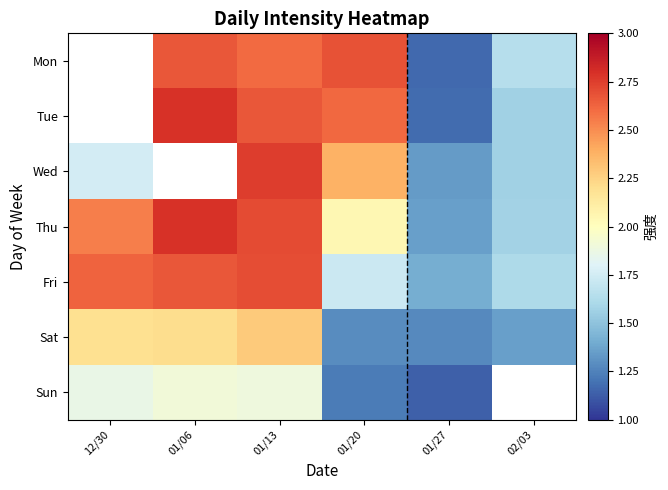

What is the total value across all series at 01/27?

8.9